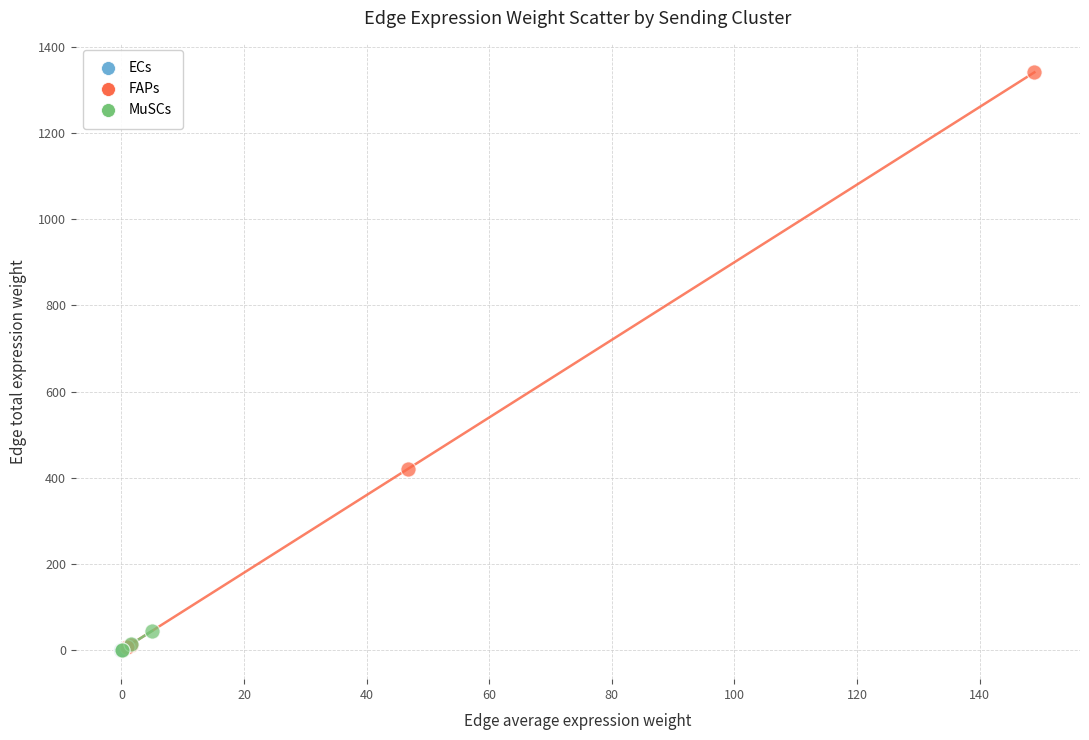

Which series contains the highest Y value?

FAPs